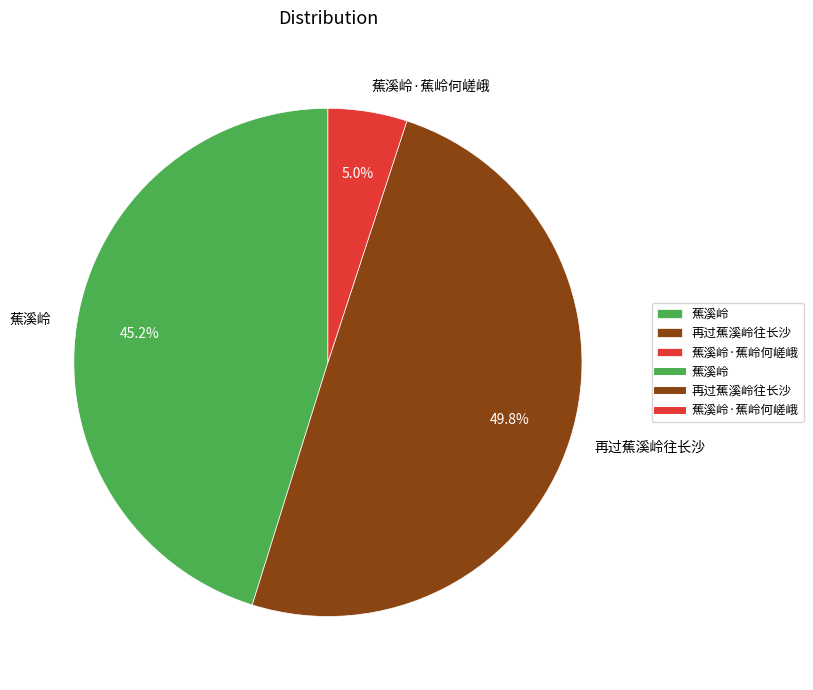

Does 蕉溪岭·蕉岭何嵯峨 account for over 50% of the chart?

No